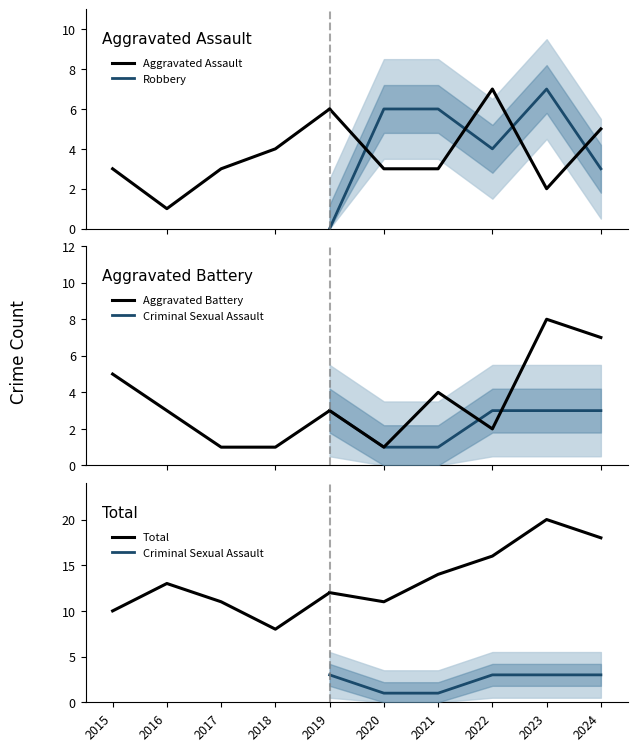

Rank the series at 2020 from highest to lowest value.

Total, Robbery, Aggravated Assault, Aggravated Battery, Criminal Sexual Assault